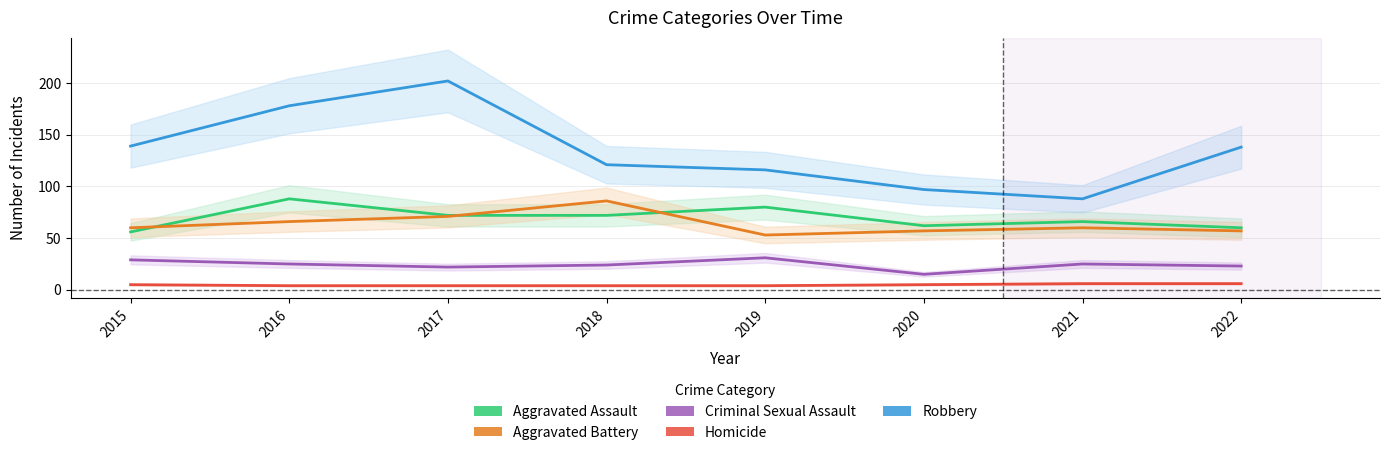

How many interior local valleys does the Robbery series have?

1